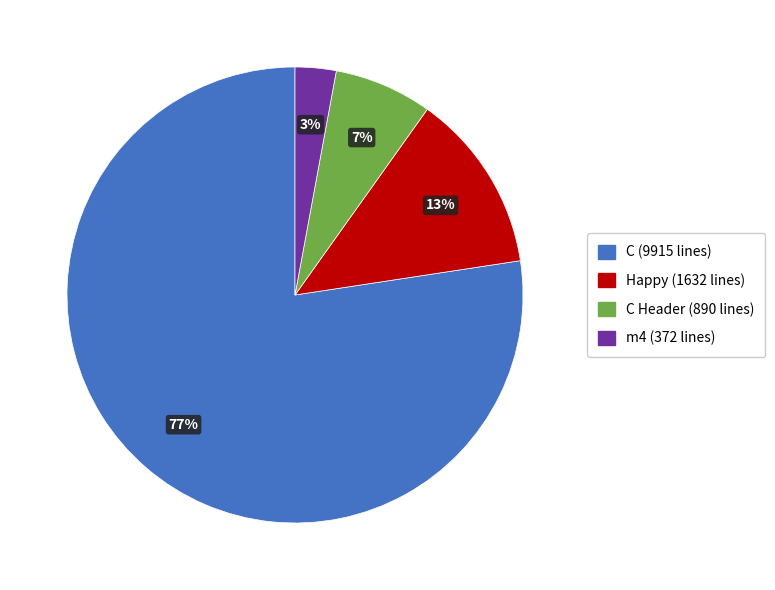

To the nearest percent, what is the average slice percentage?

25%